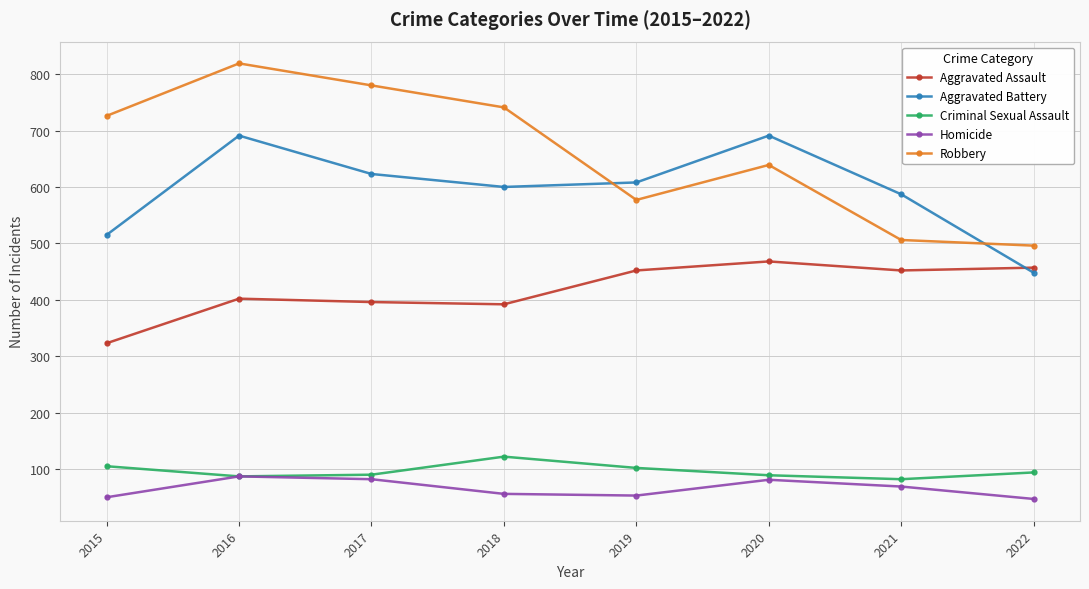

True or false: Homicide and Aggravated Assault intersect in this chart.

False